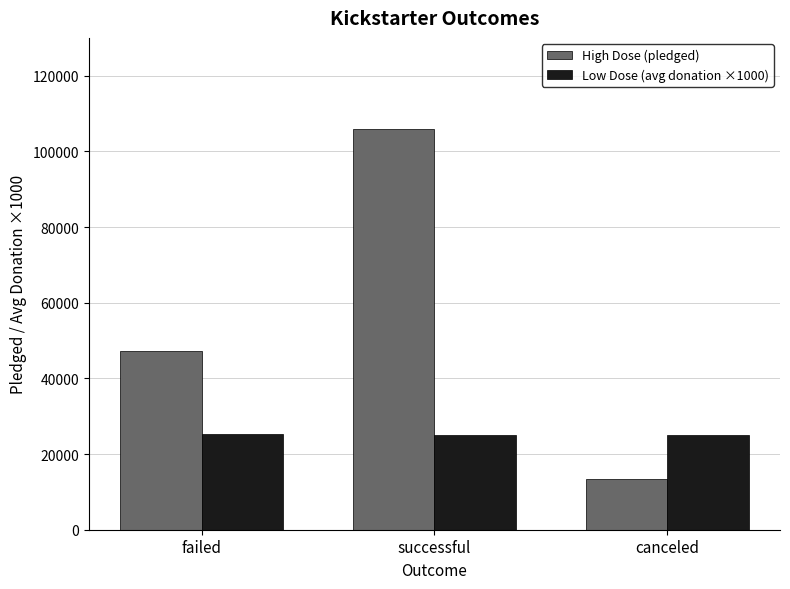

What is the spread (max minus min) of values at successful?

80817